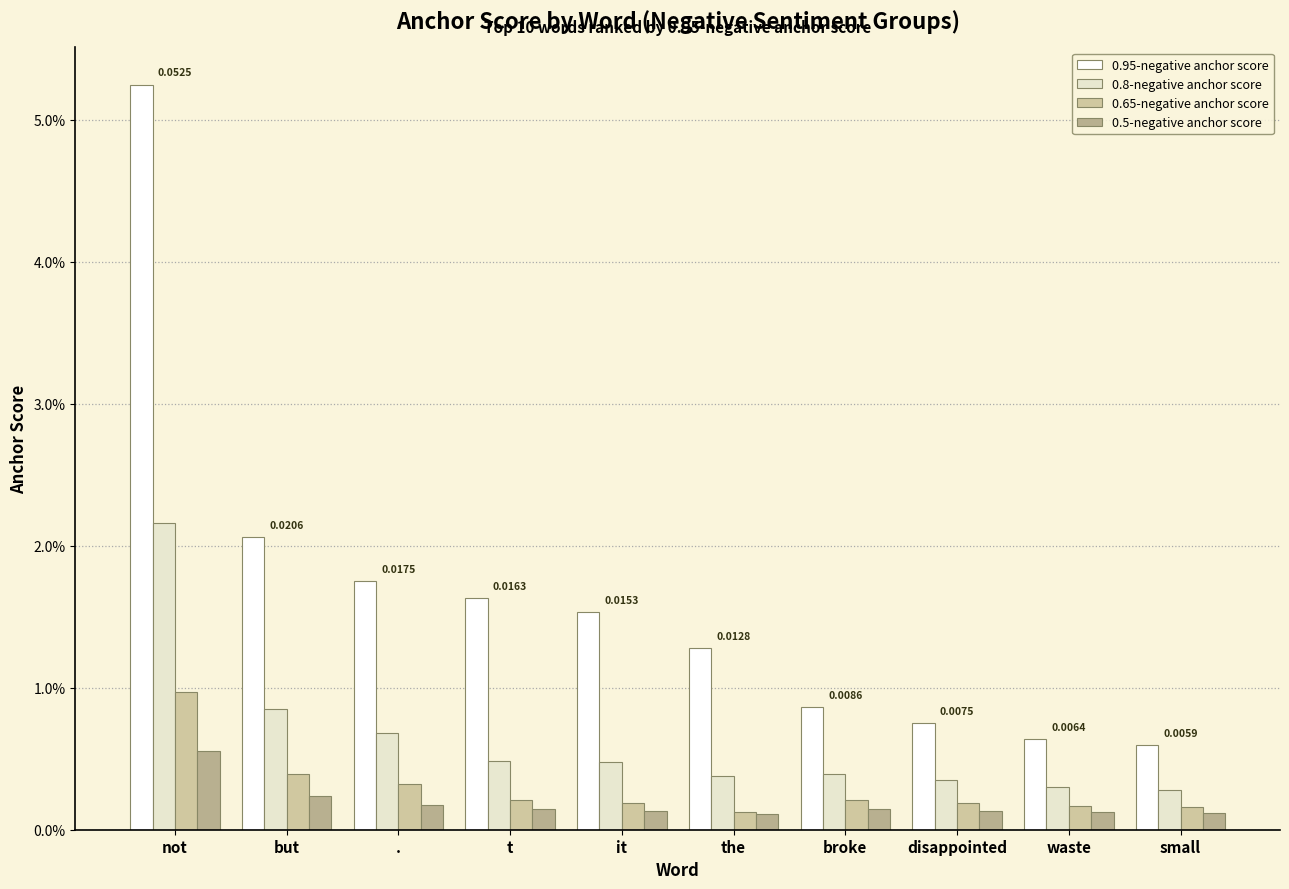

At ., list the series in order from largest to smallest.

0.95-negative anchor score, 0.8-negative anchor score, 0.65-negative anchor score, 0.5-negative anchor score